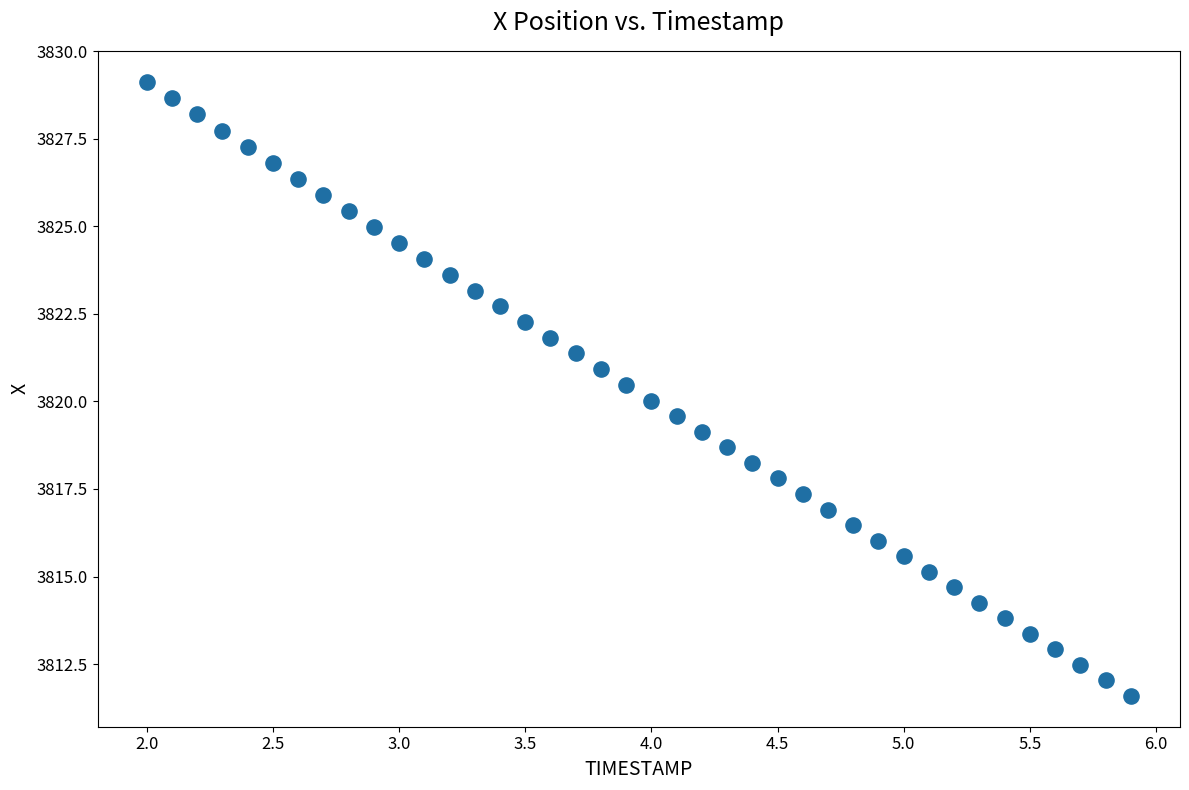

What is the range of X values (max minus min)?

3.9